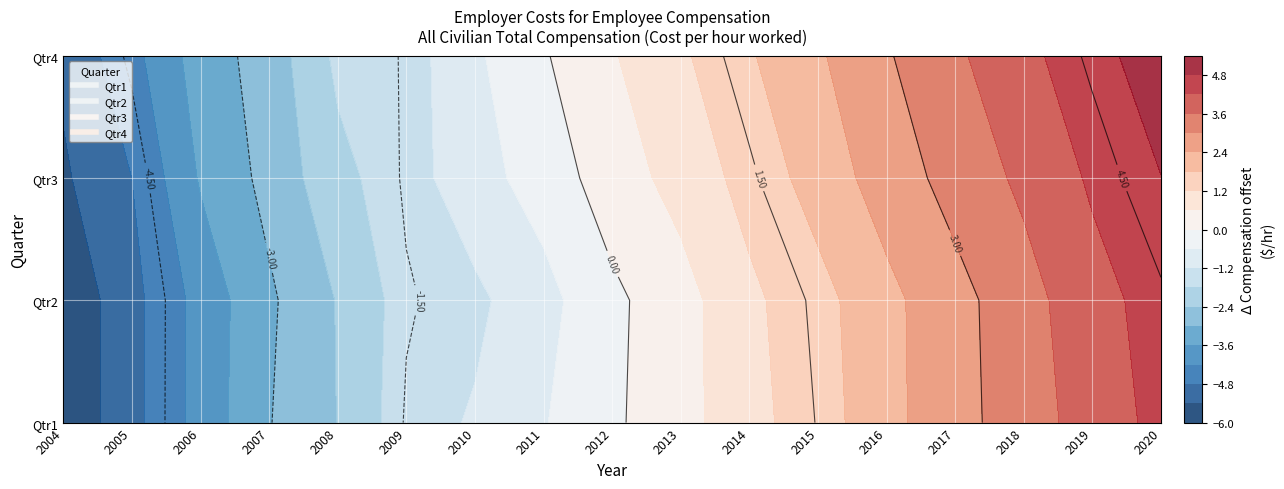

Which series has the largest total across all categories?

Qtr4